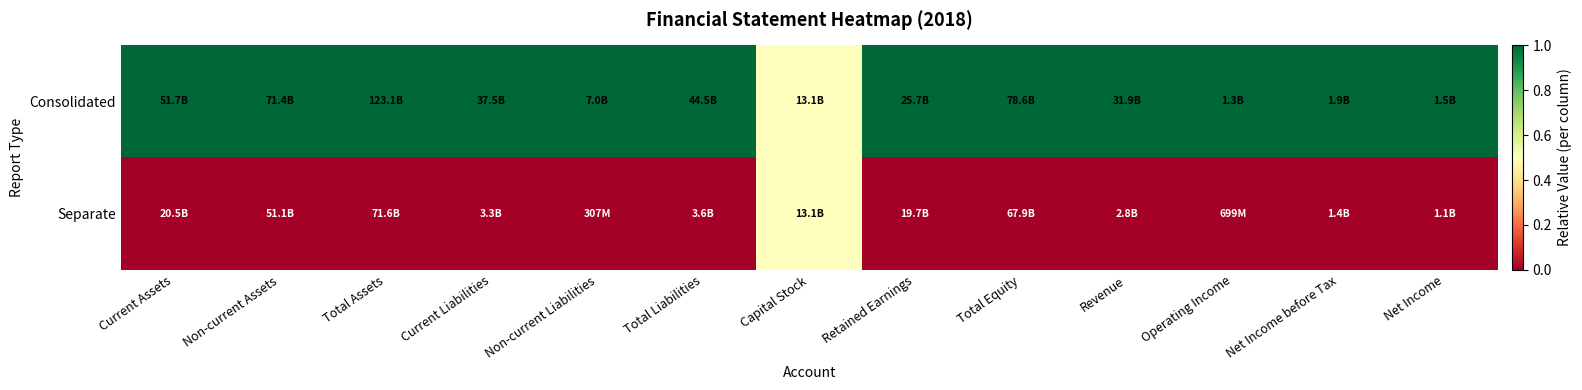

Reading left to right, extract all data points from this chart.

Consolidated: Current Assets=1.0	Non-current Assets=1.0	Total Assets=1.0	Current Liabilities=1.0	Non-current Liabilities=1.0	Total Liabilities=1.0	Capital Stock=0.5	Retained Earnings=1.0	Total Equity=1.0	Revenue=1.0	Operating Income=1.0	Net Income before Tax=1.0	Net Income=1.0
Separate: Current Assets=0.0	Non-current Assets=0.0	Total Assets=0.0	Current Liabilities=0.0	Non-current Liabilities=0.0	Total Liabilities=0.0	Capital Stock=0.5	Retained Earnings=0.0	Total Equity=0.0	Revenue=0.0	Operating Income=0.0	Net Income before Tax=0.0	Net Income=0.0